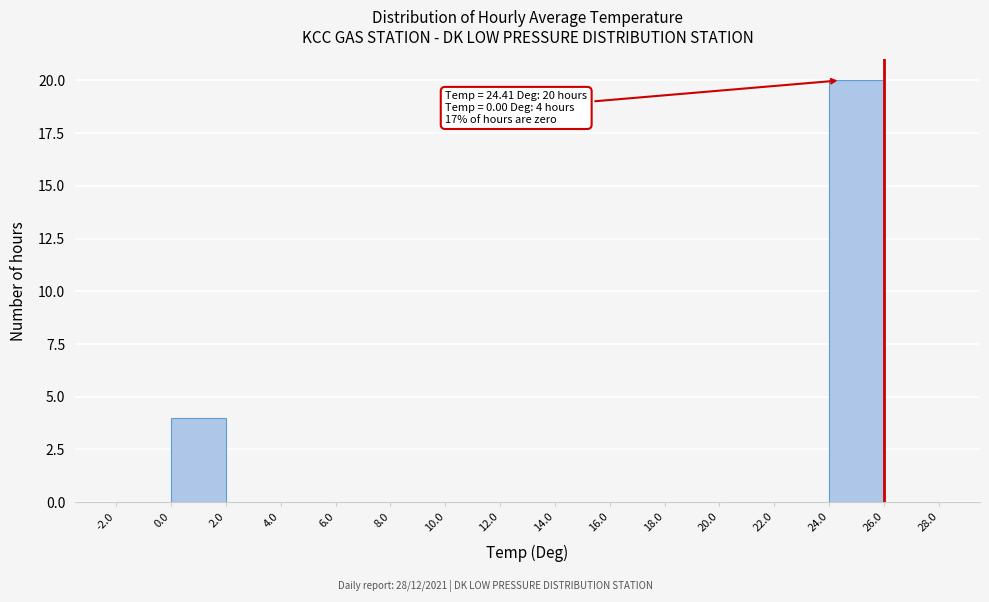

Which range on the x-axis has the tallest bar?

24.0 to 26.0